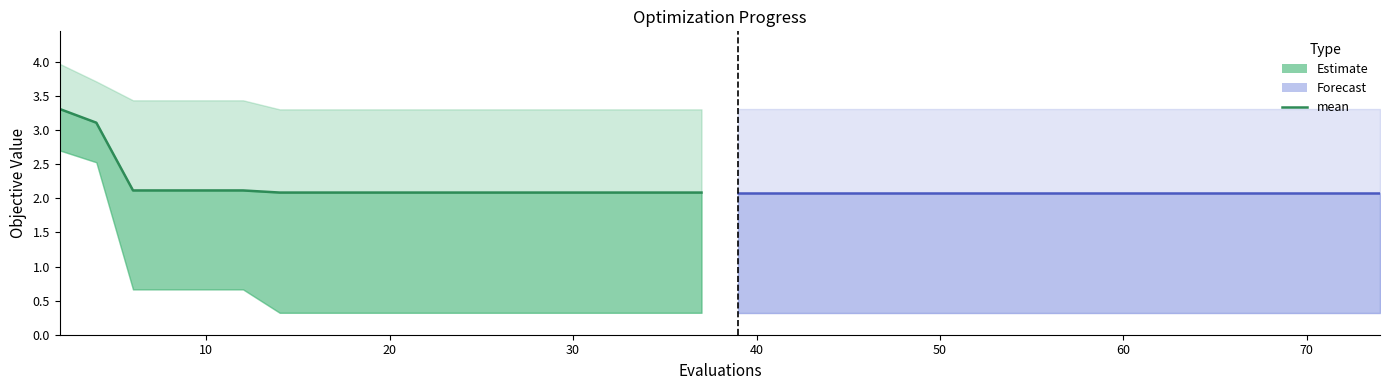

At which label is mean closest to 2?

60